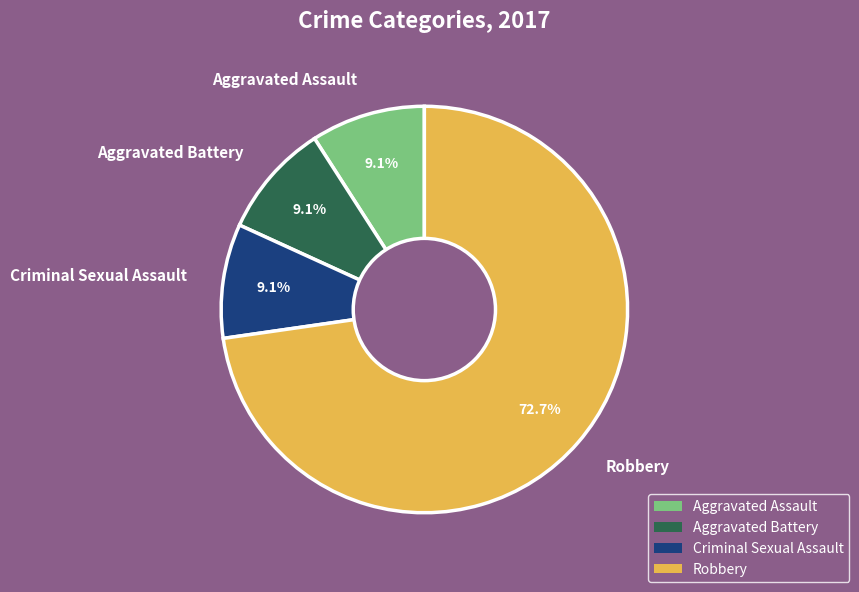

The Aggravated Battery slice represents 2% of the pie. True or false?

False